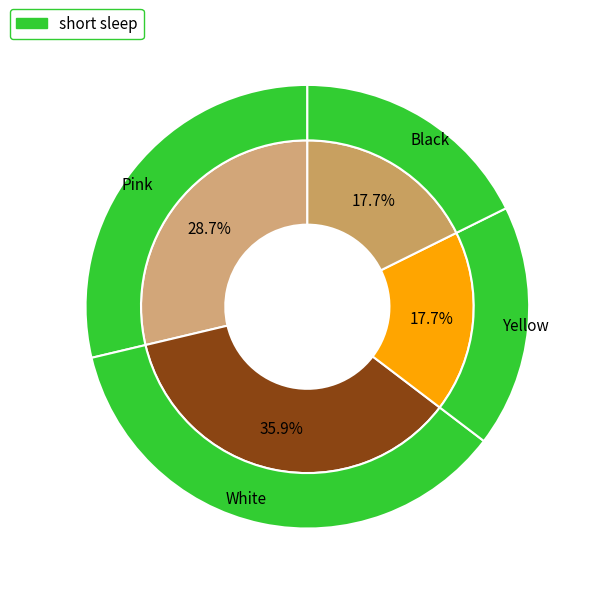

Which category has the smallest portion of the pie?

Yellow